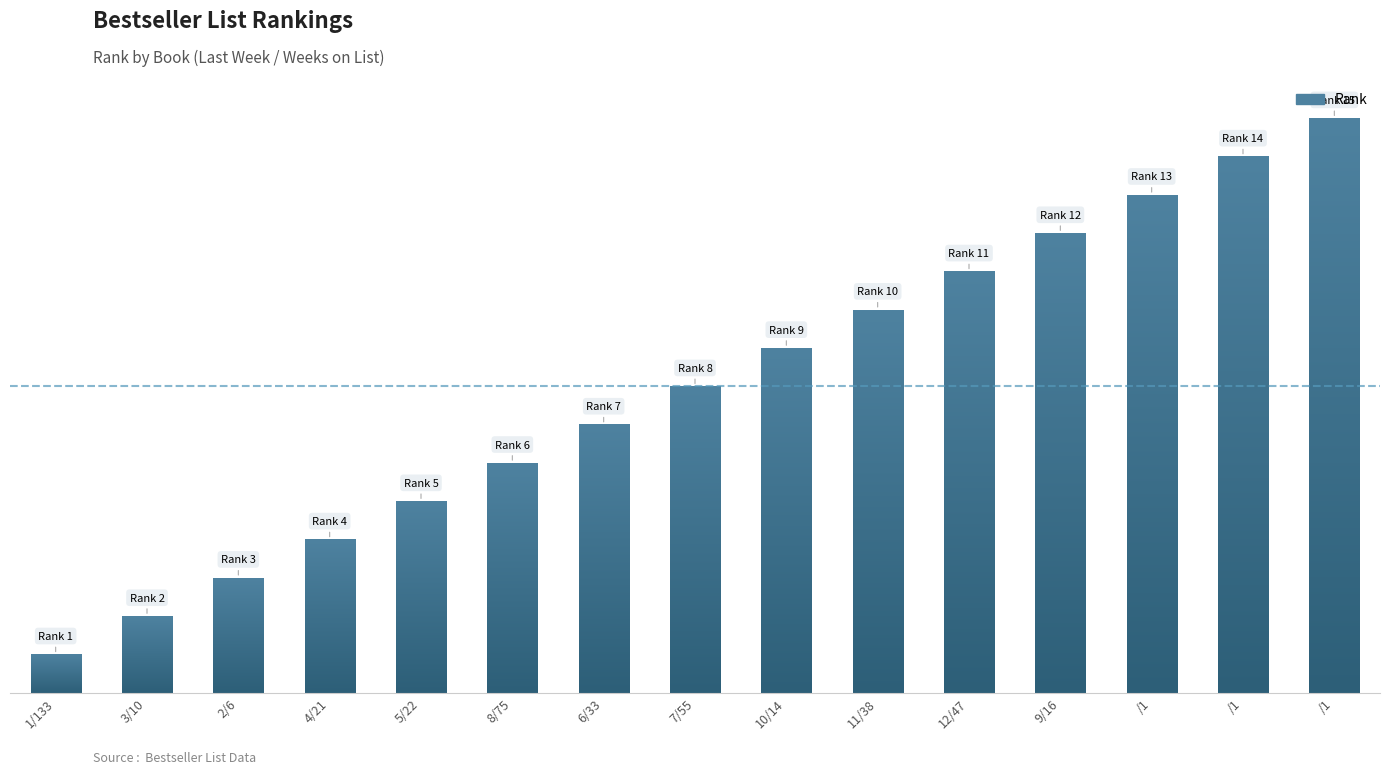

Rank the categories by value from highest to lowest.

/1, /1, /1, 9/16, 12/47, 11/38, 10/14, 7/55, 6/33, 8/75, 5/22, 4/21, 2/6, 3/10, 1/133